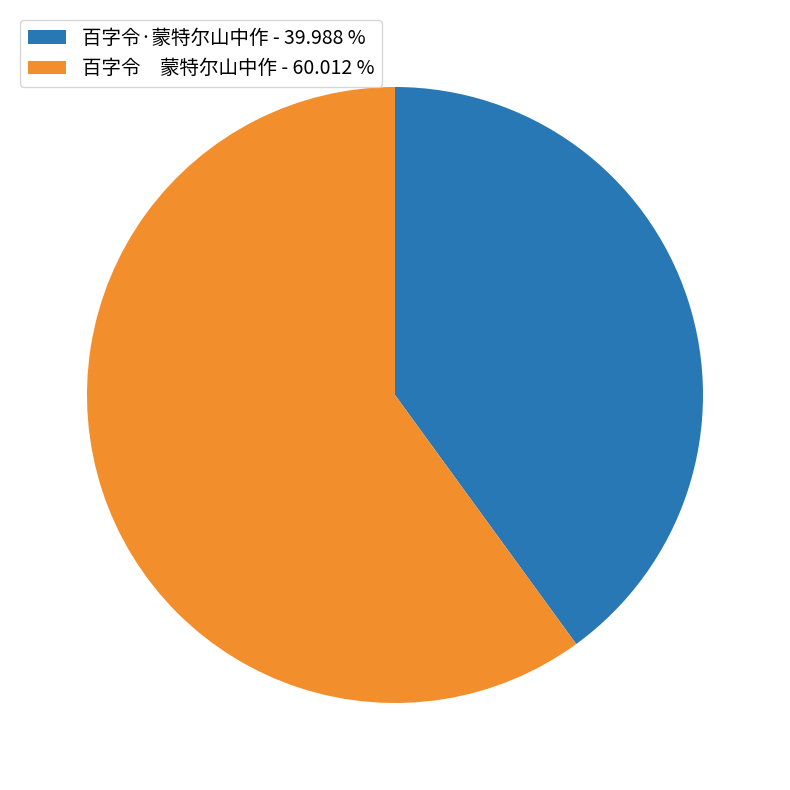

Do 百字令·蒙特尔山中作 - 39.988 % and 百字令 蒙特尔山中作 - 60.012 % together represent more than half of the pie?

Yes